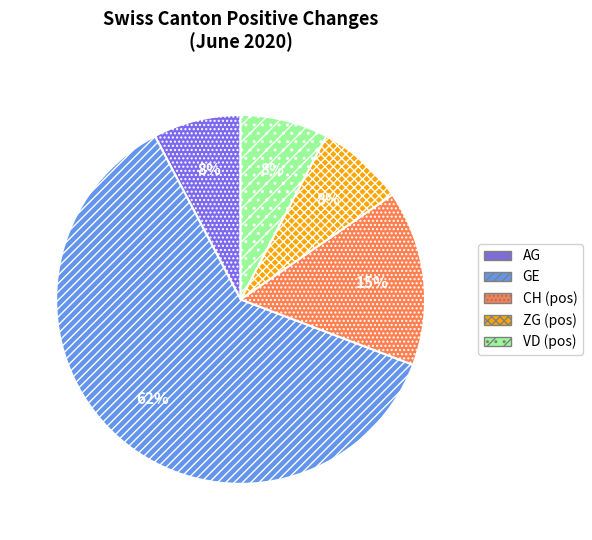

Combined, do GE and ZG (pos) account for over 50%?

Yes